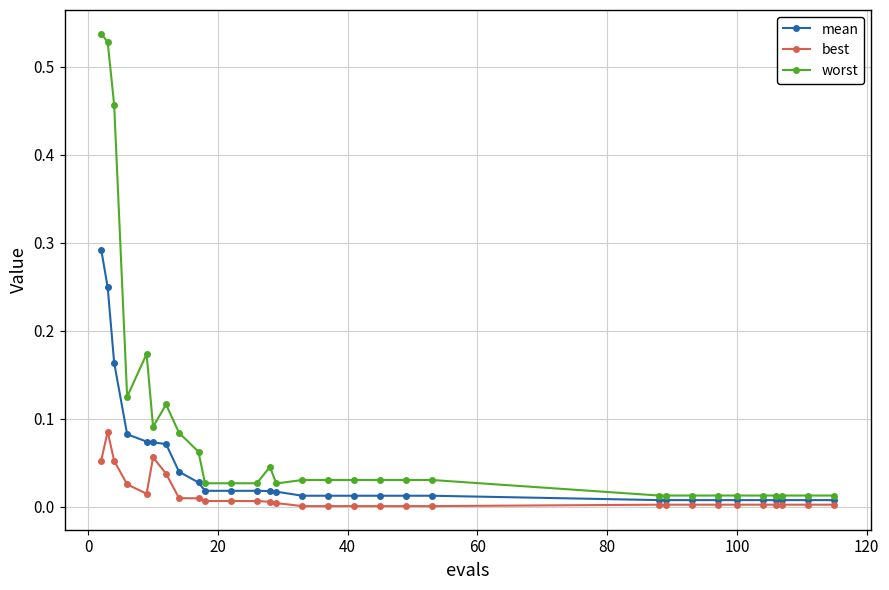

Which series has the largest total across all categories?

worst